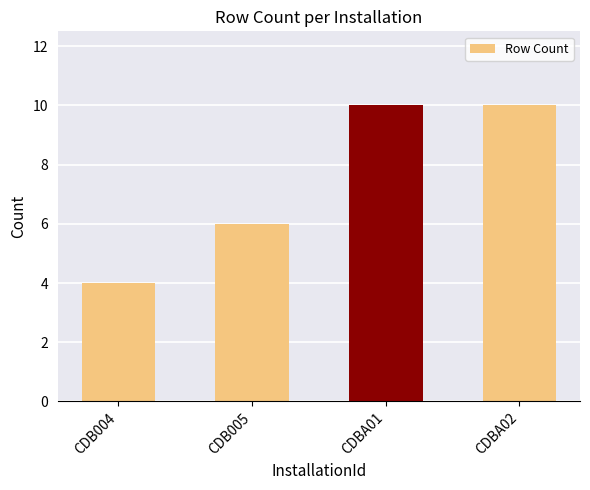

What is the difference between the values at CDB004 and CDBA02?

6